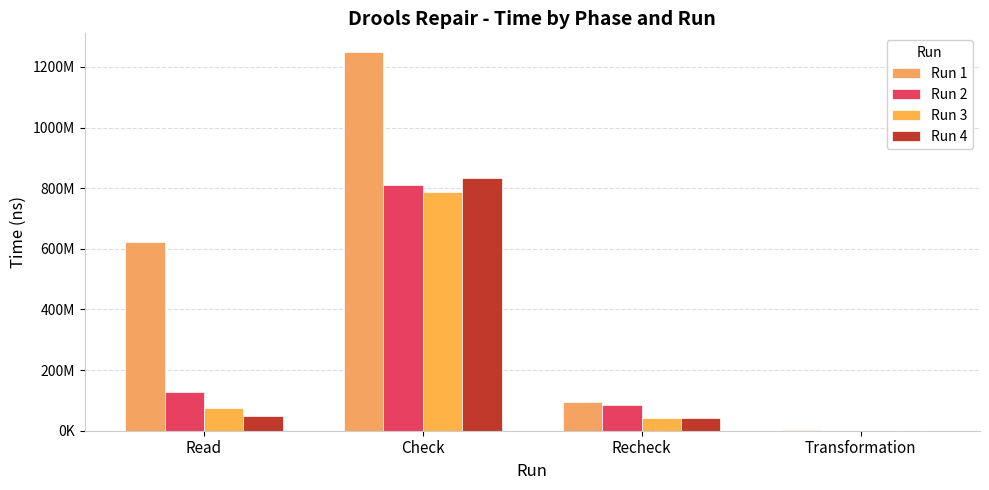

Rank the series at Read from lowest to highest value.

Run 4, Run 3, Run 2, Run 1